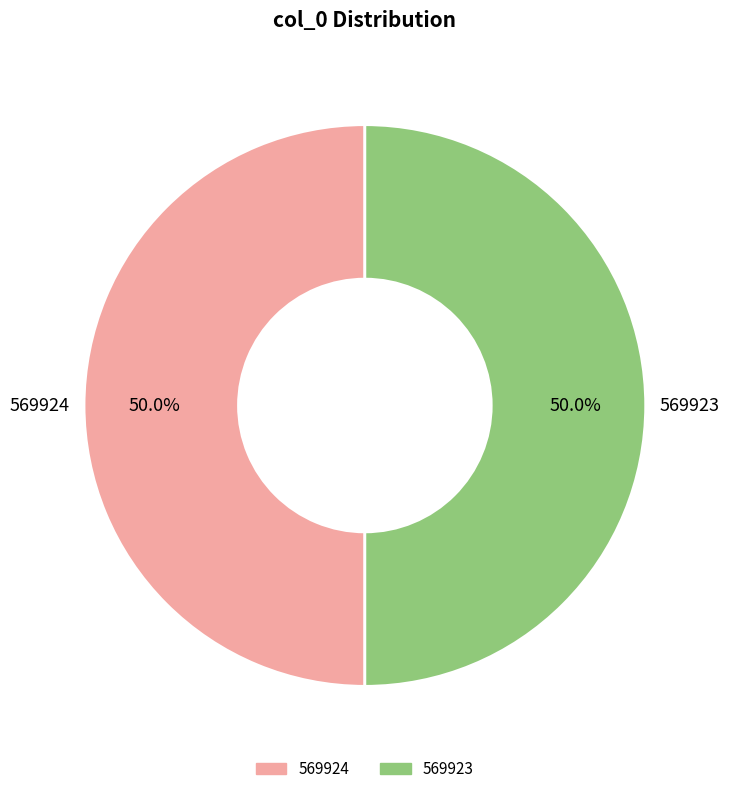

To the nearest percent, what percentage of the pie is 569923?

50%